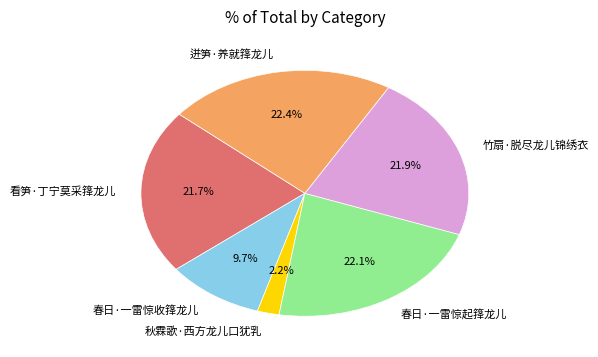

True or false: 秋霖歌·西方龙儿口犹乳 accounts for 2% of the total.

True